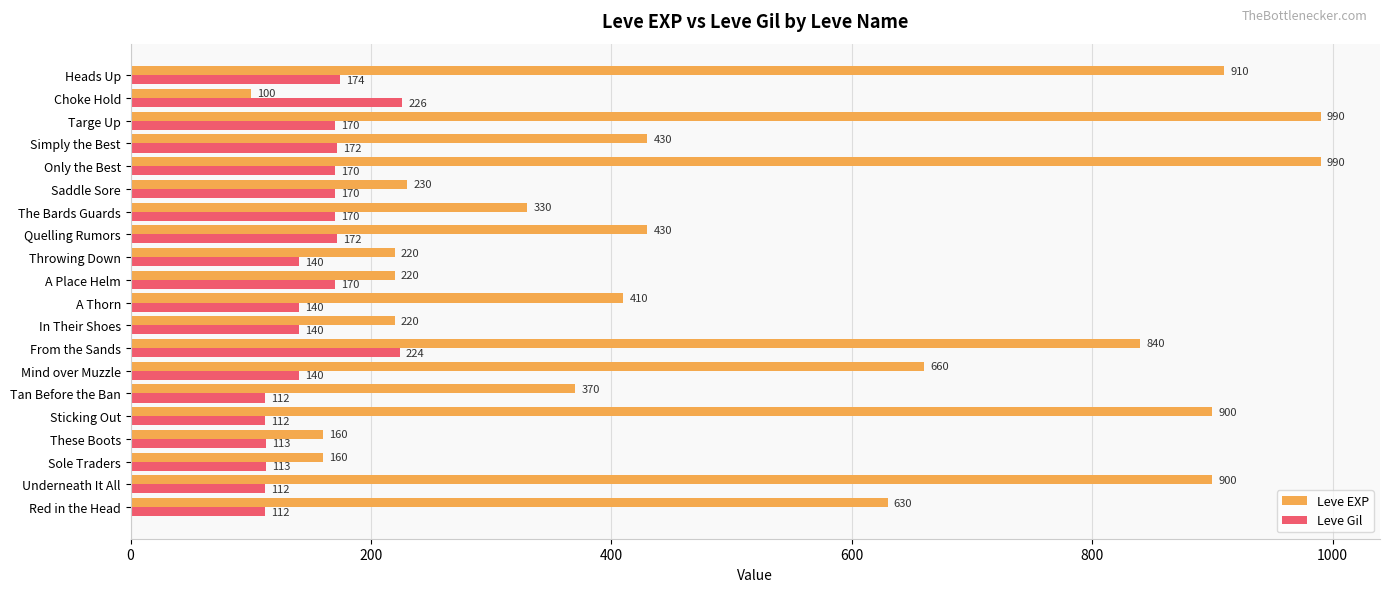

The Leve Gil series shows 112 at Underneath It All. True or false?

True